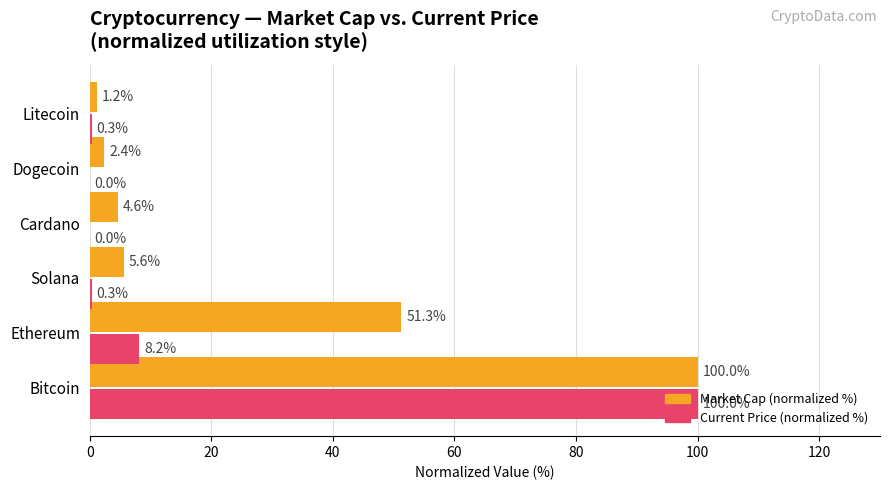

Which series has the largest total across all categories?

Market Cap (normalized %)